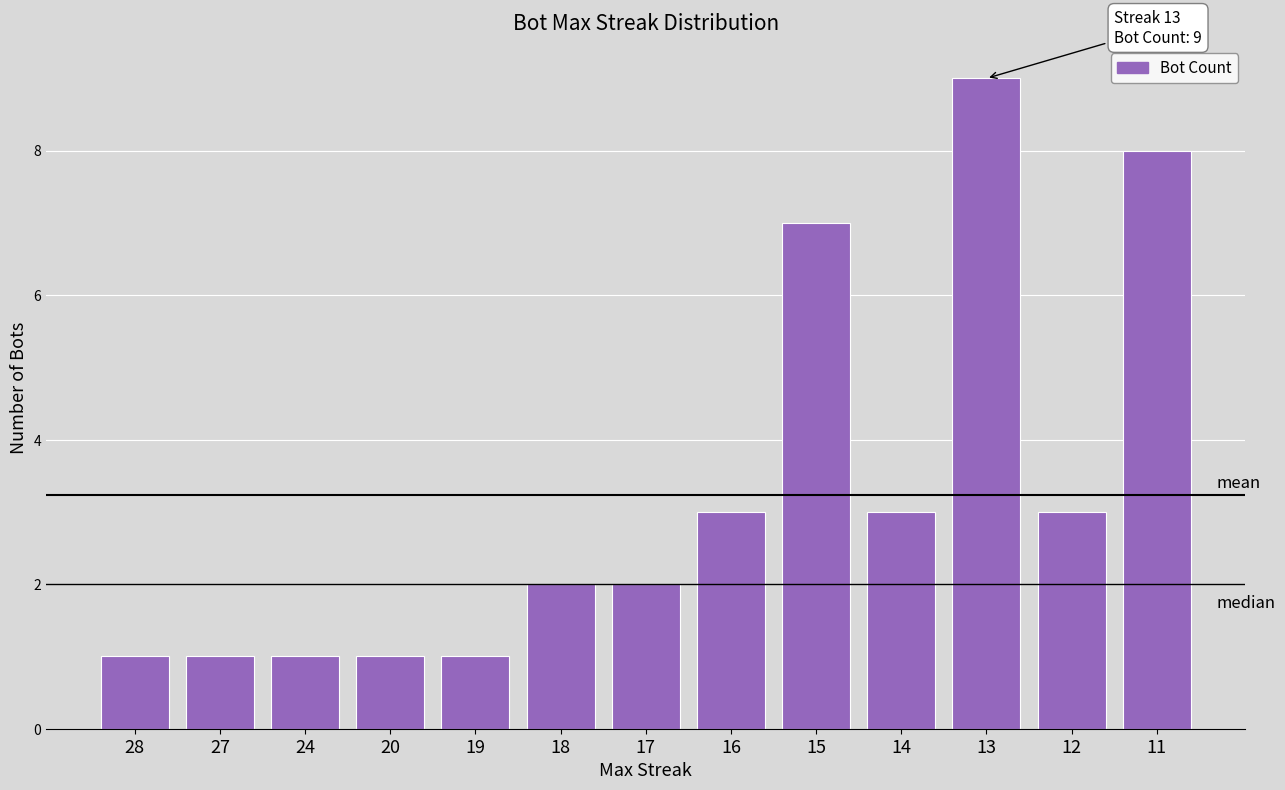

What is the change in value from 19 to 12?

+2